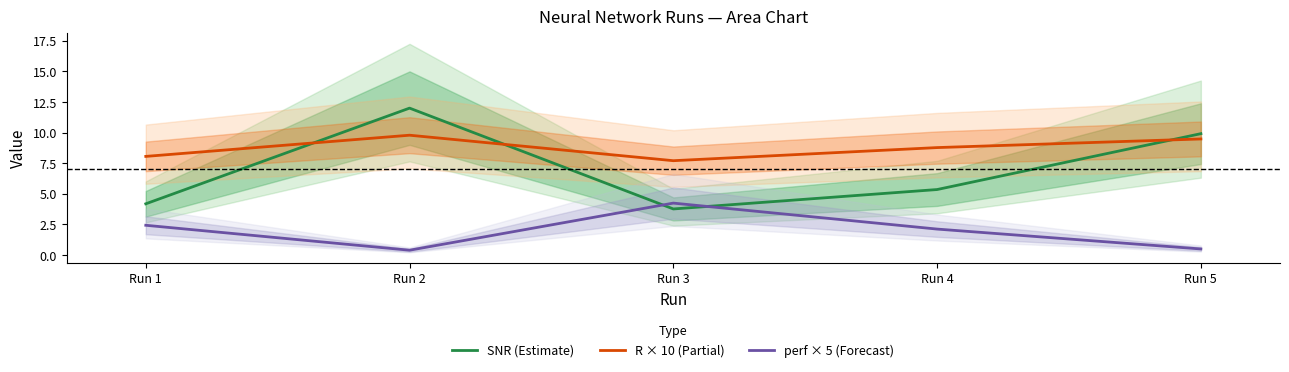

What is the sum of the R × 10 (Partial) values at Run 3 and Run 2?

17.5